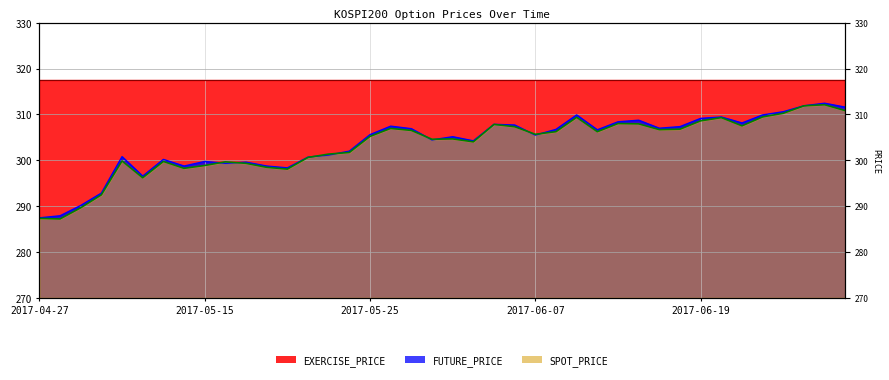

Which category has the lowest value in the SPOT_PRICE series?

2017-04-28